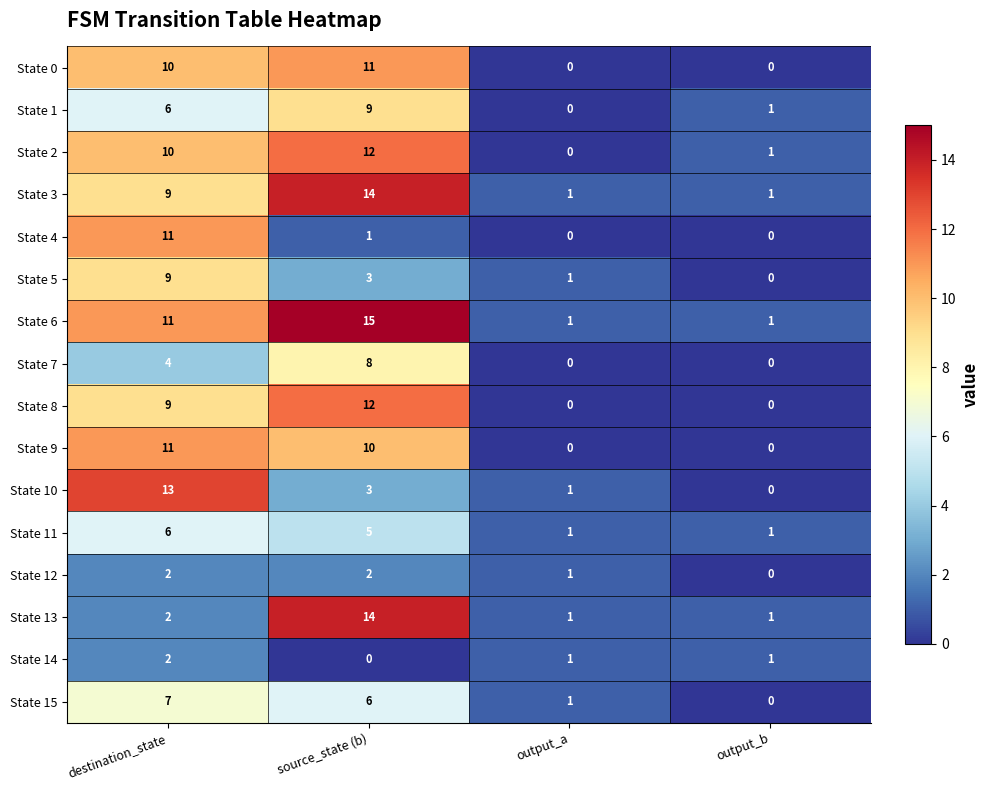

How many categories are shown in the chart?

4